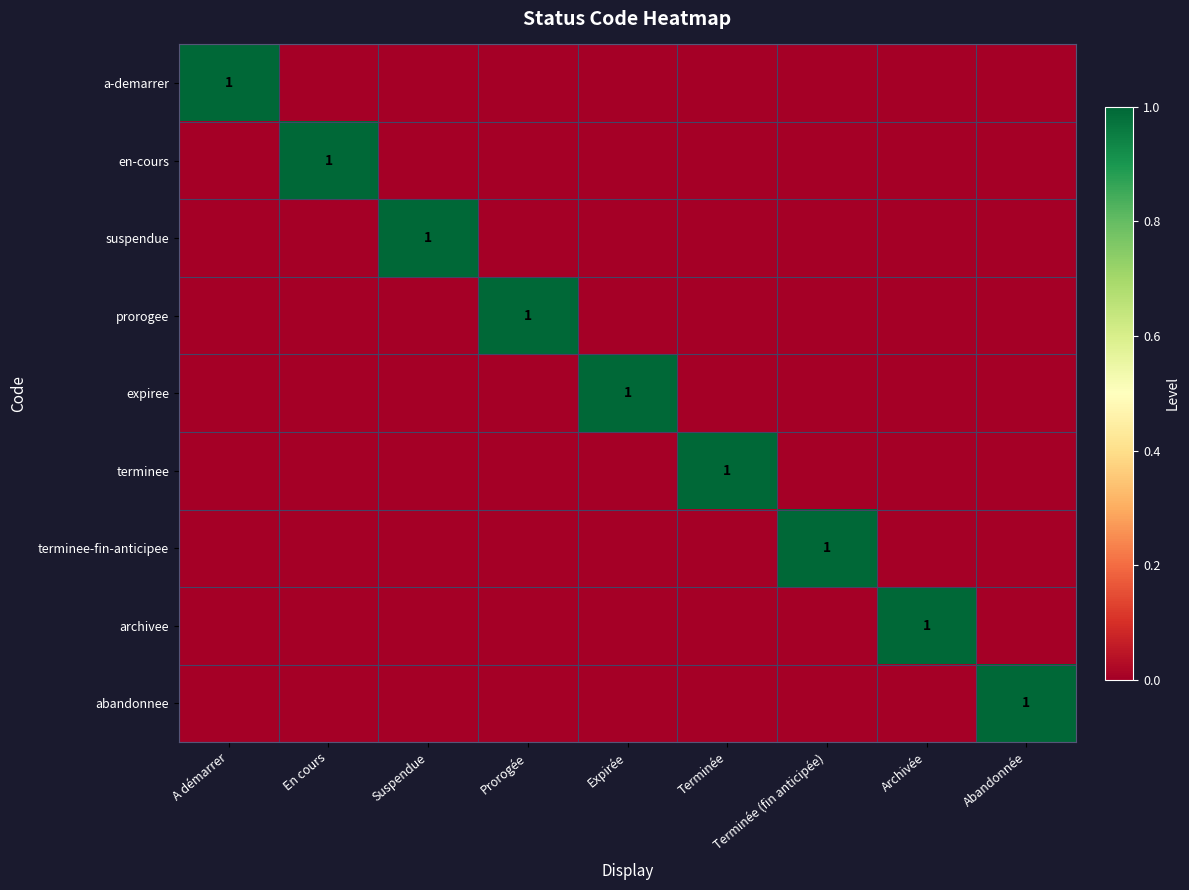

Is it true that suspendue equals 2 at Suspendue?

False